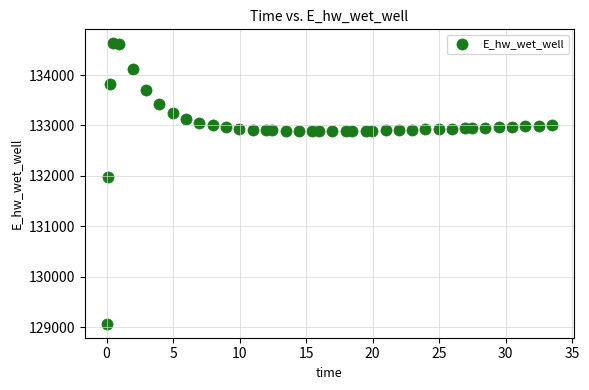

What Y value in the scatter plot is closest to 131849?

131970.0